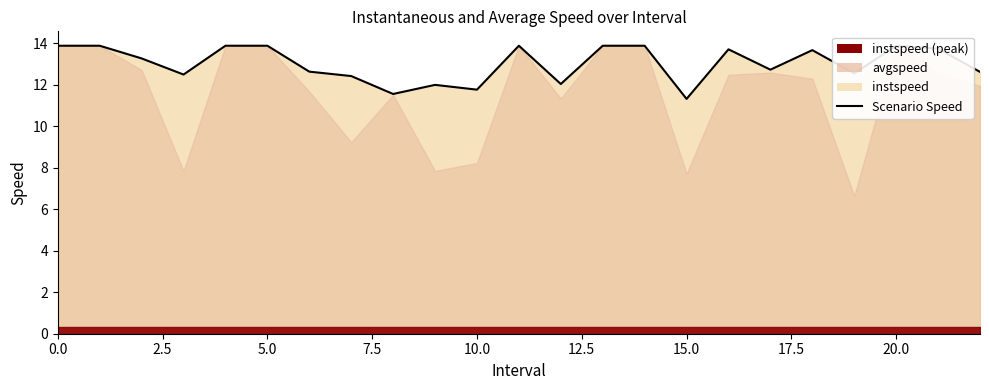

How many values are below 13?

11